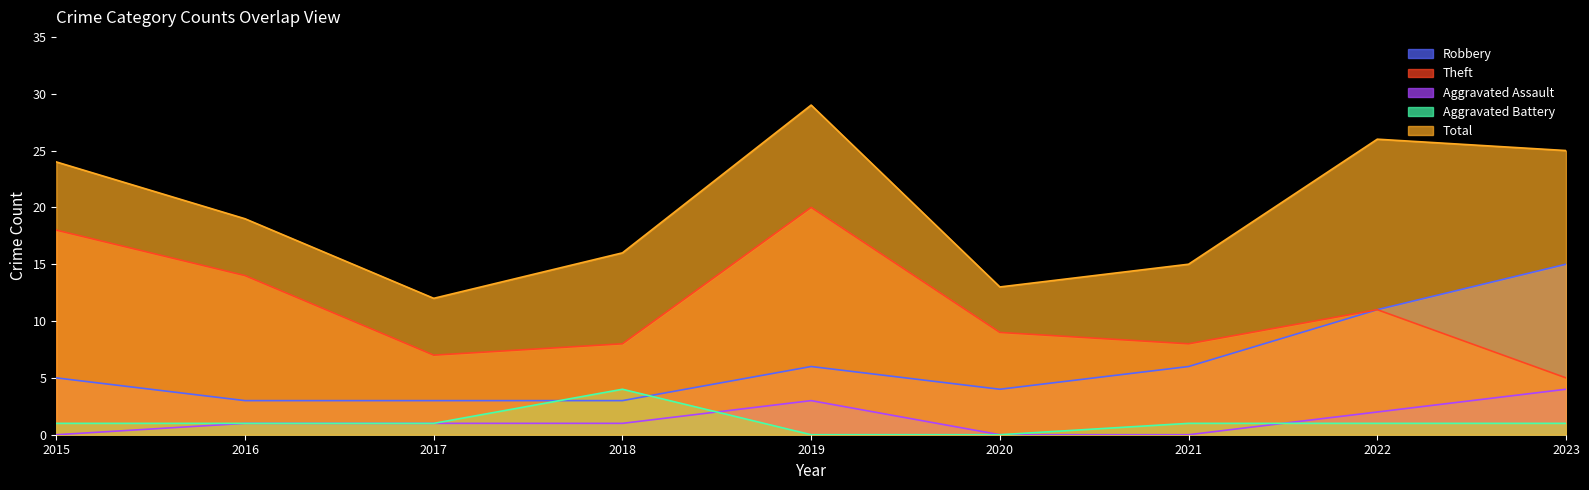

Is the value of Robbery at 2023 greater than the value of Theft at 2015?

No